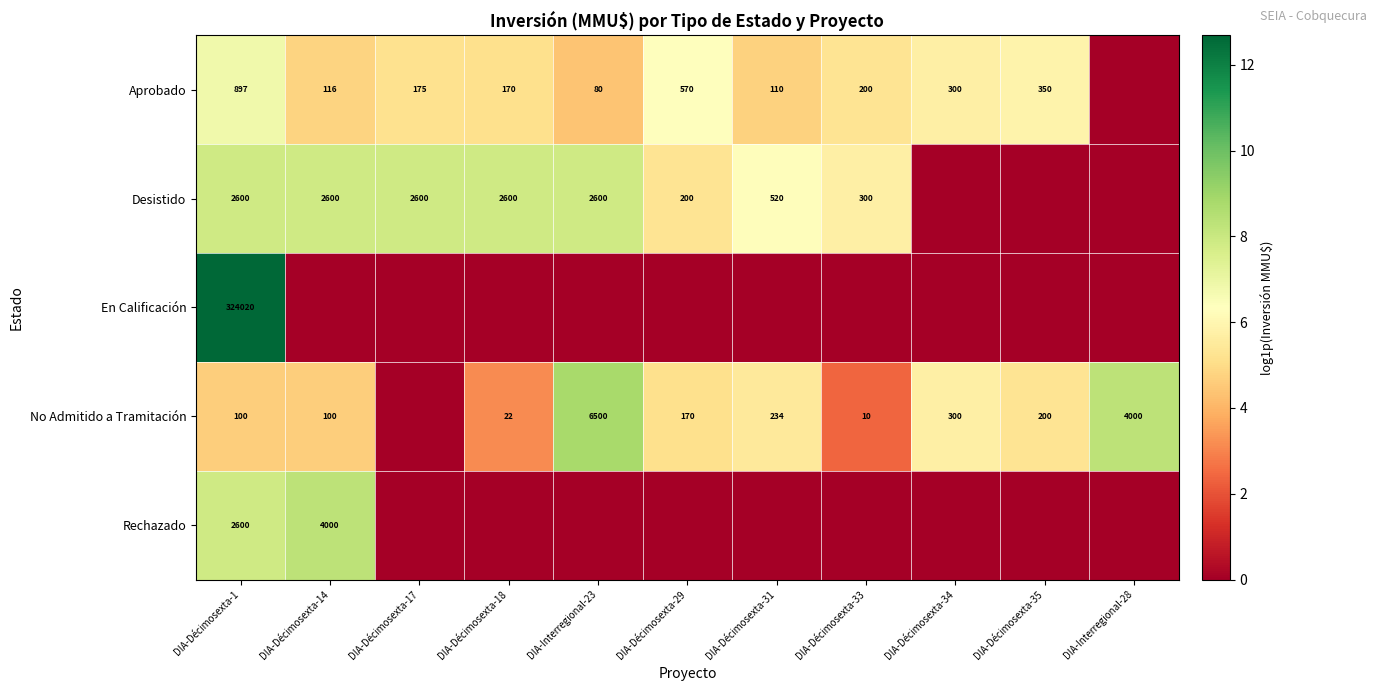

What is the difference between the highest and lowest values at DIA-Décimosexta-1?

323920